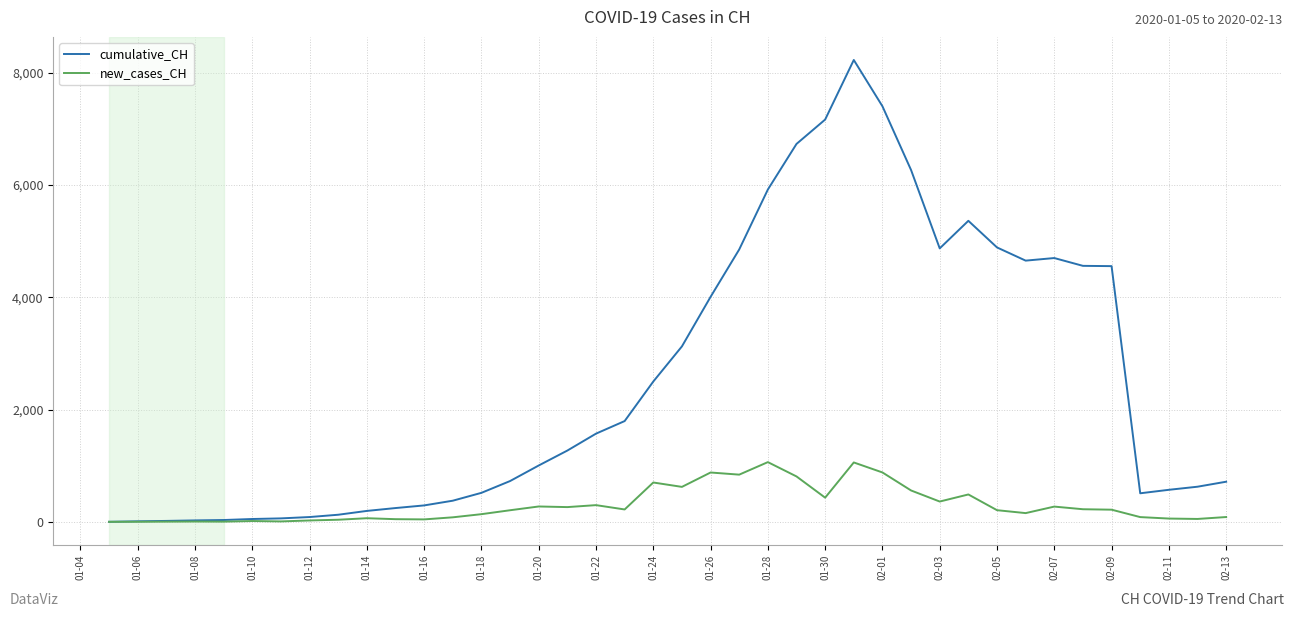

Which series has the largest total across all categories?

cumulative_CH